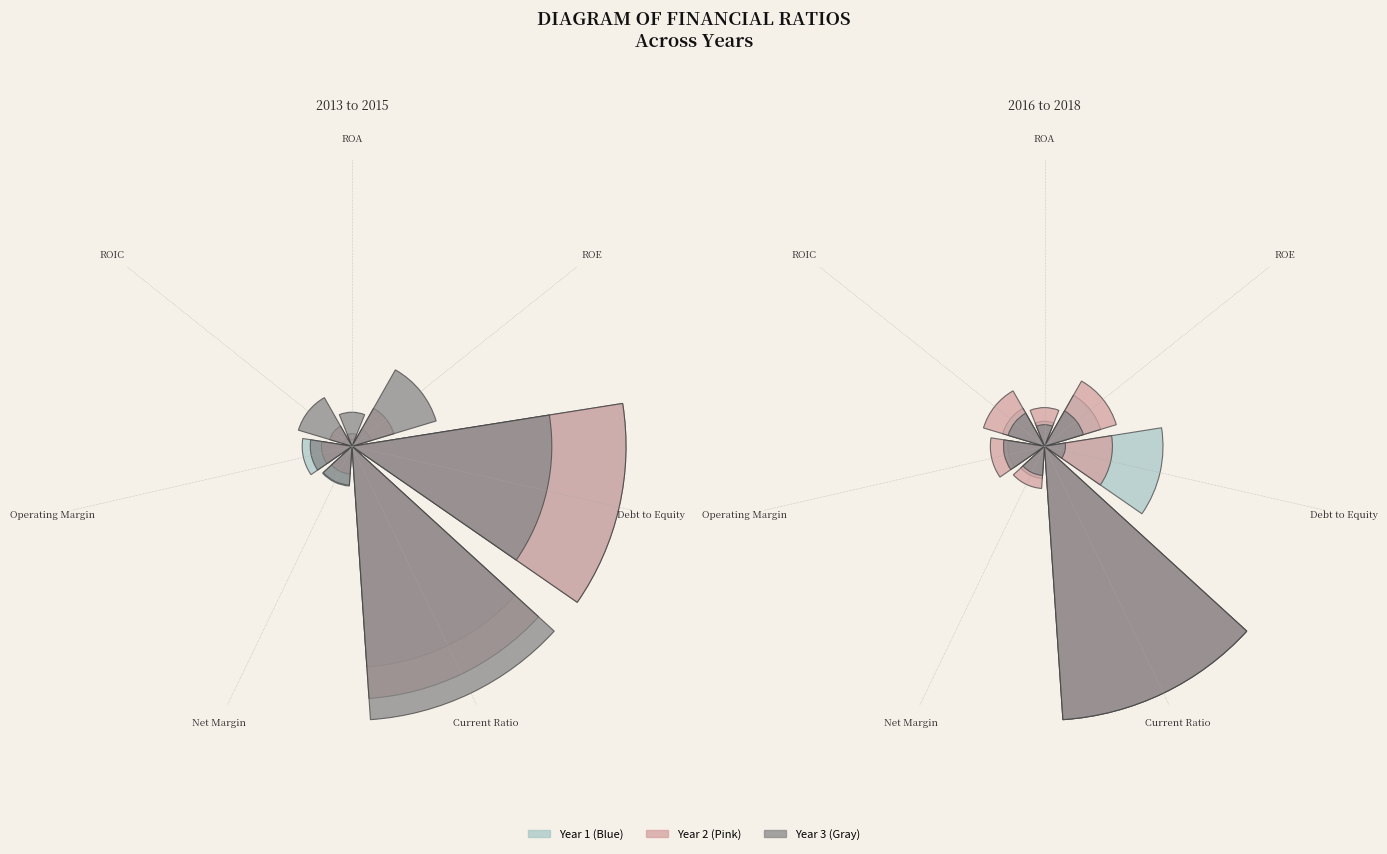

Does any single category account for the majority?

No